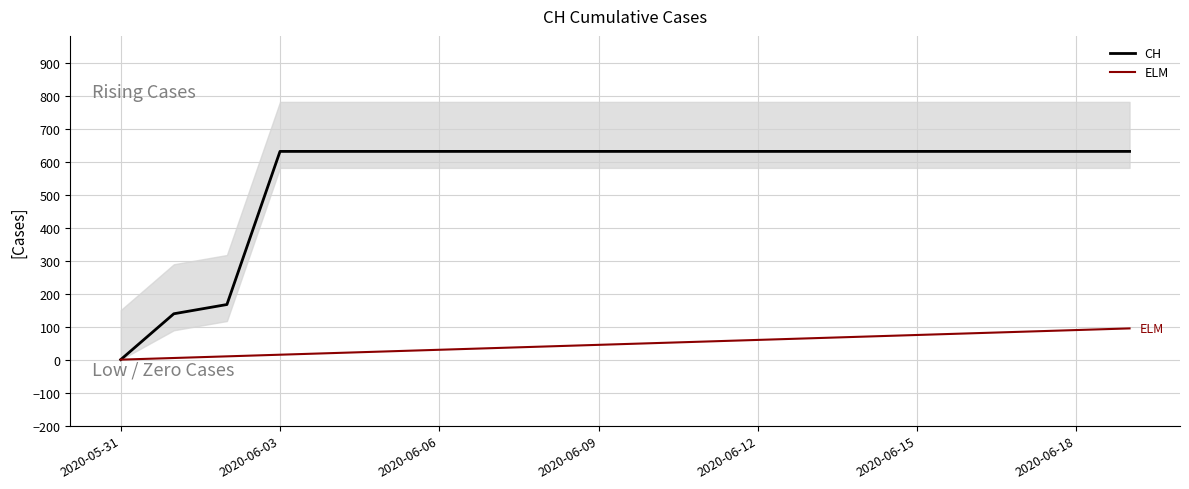

What is the value of the CH point at the 8th from the left?

631.0